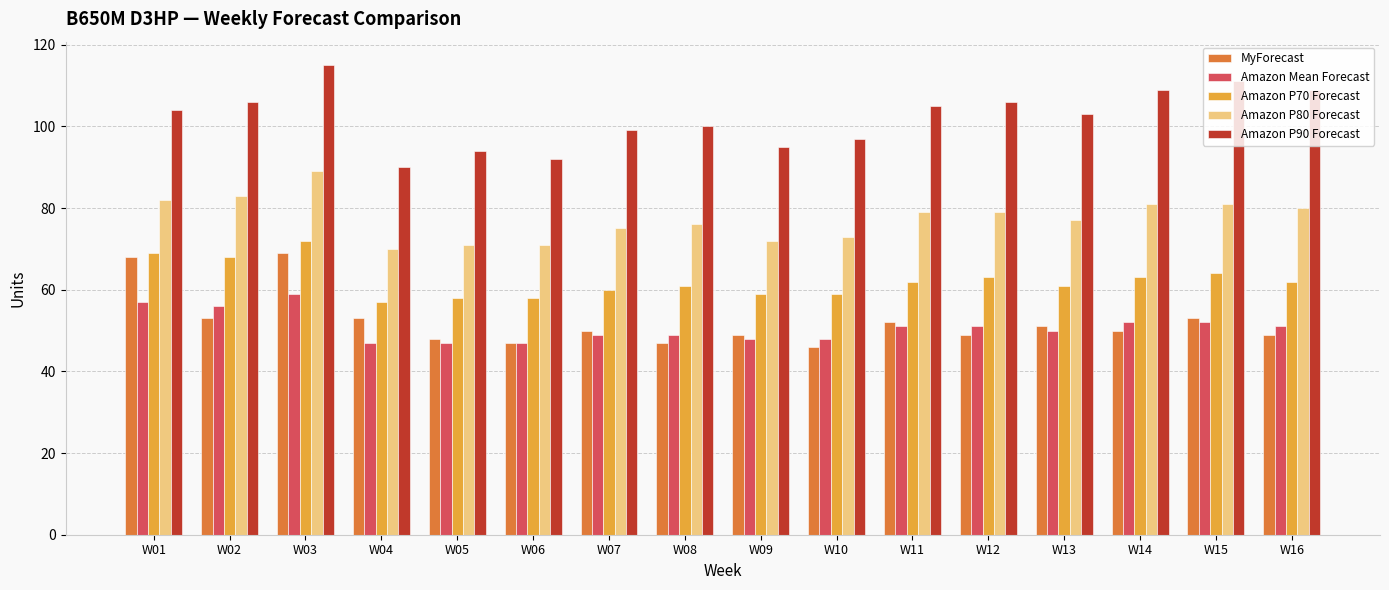

Between W05 and W08, which series saw the biggest shift?

Amazon P90 Forecast